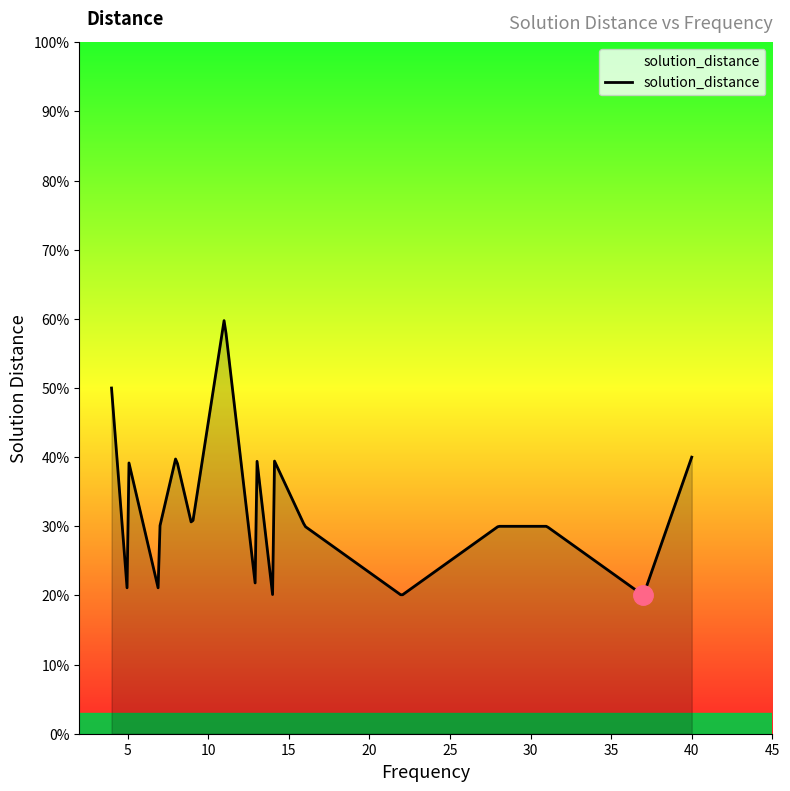

The value at 2 is 2. True or false?

False